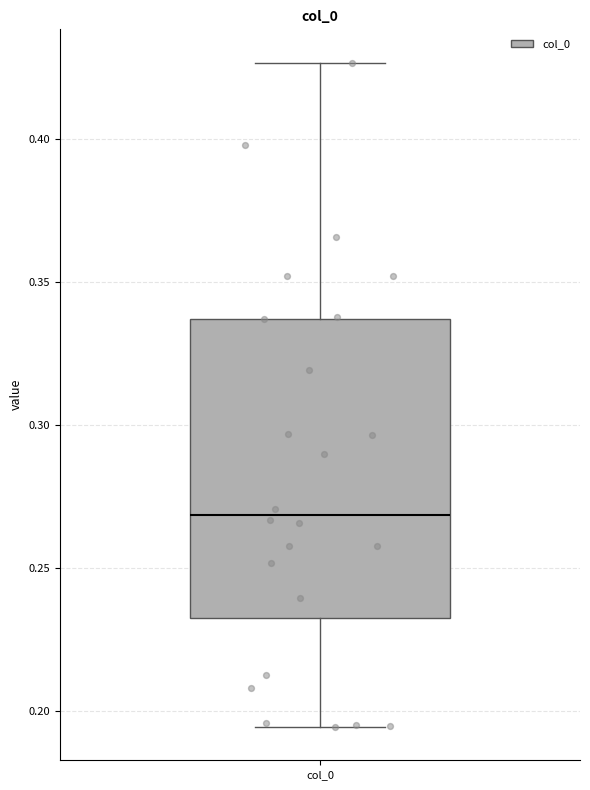

Transcribe this box plot: give where the median line is, the range the box spans, and where the two whiskers end, as read against the y-axis. The values are not printed on the chart, so give them approximately, as read against the axis.

median 0.270, box 0.235 to 0.335, whiskers 0.195 to 0.425